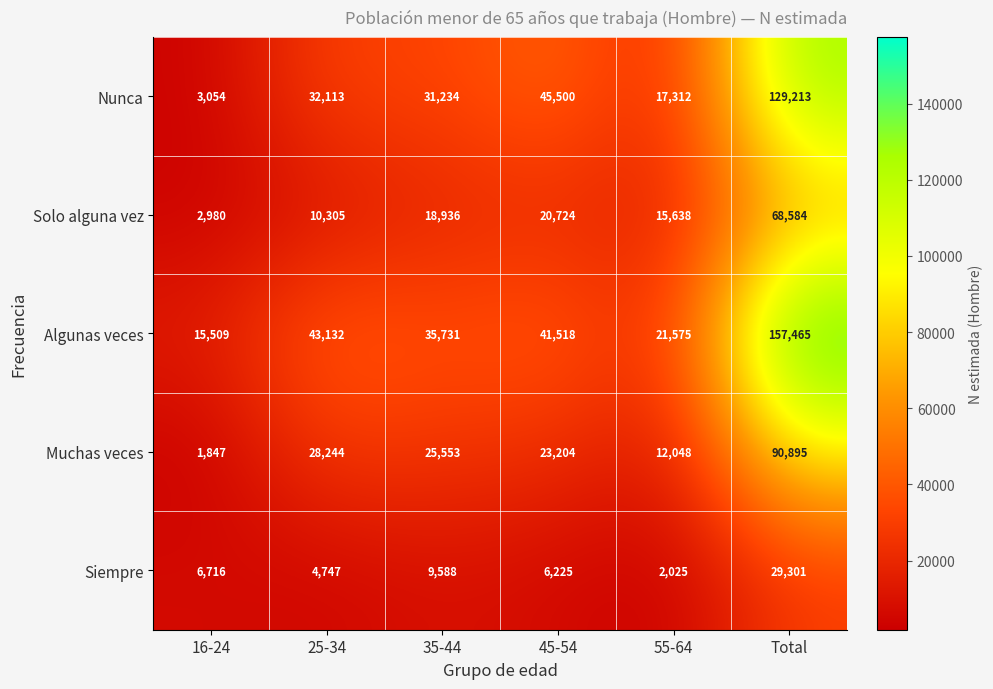

How many values in the Nunca series are below 32113?

3